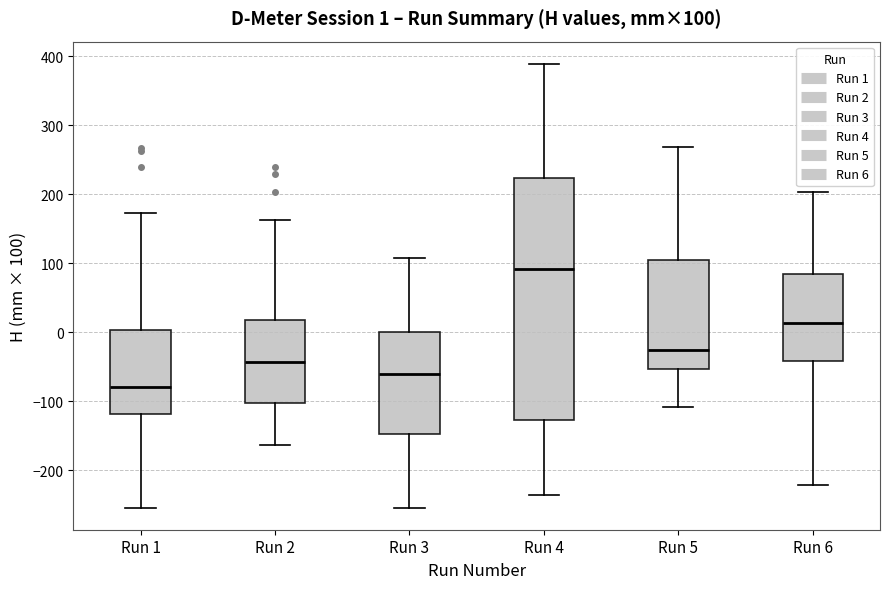

Which box's median line is the lowest?

Run 1